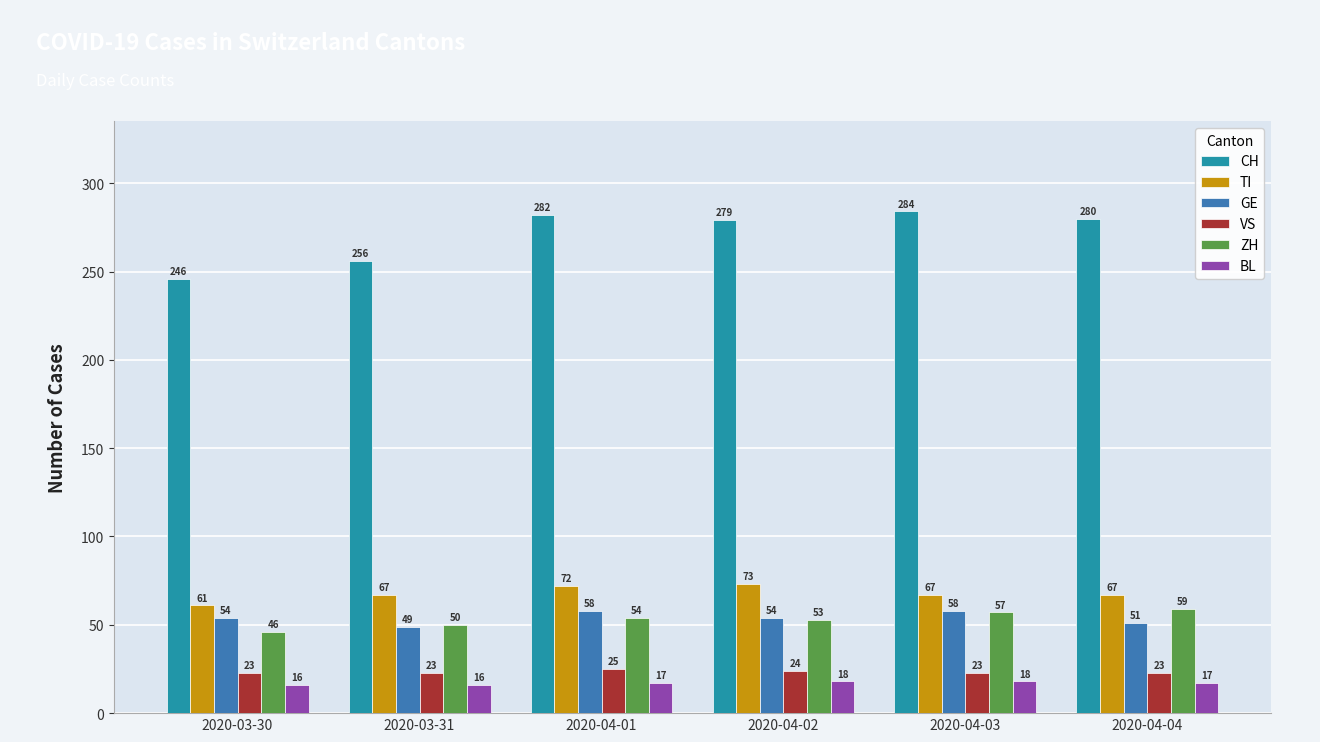

Which category has the lowest value in the GE series?

2020-03-31